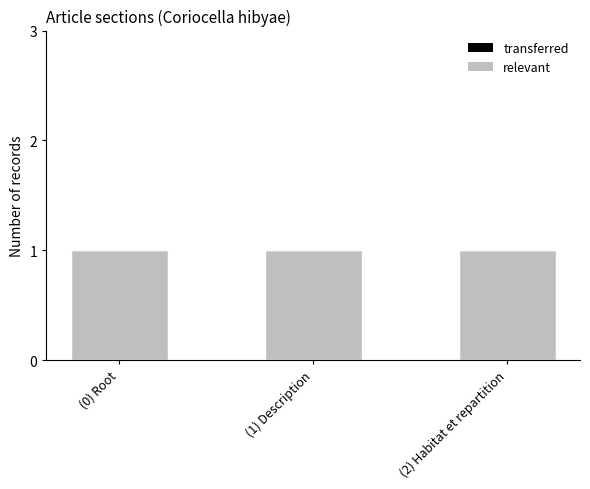

Rank the series by their average value, from highest to lowest.

relevant, transferred